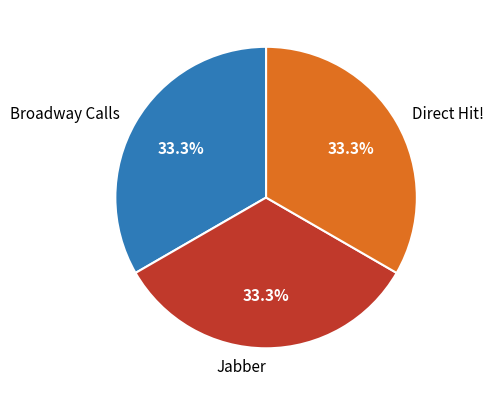

Approximately how many times larger is the value at Jabber compared to Broadway Calls?

1.0